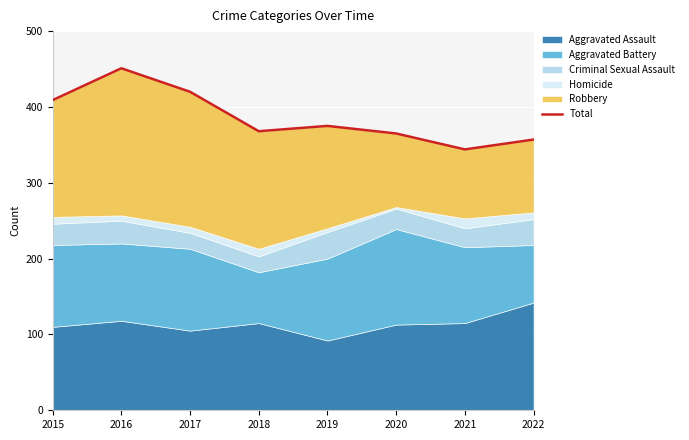

How many lines are shown in the chart?

1